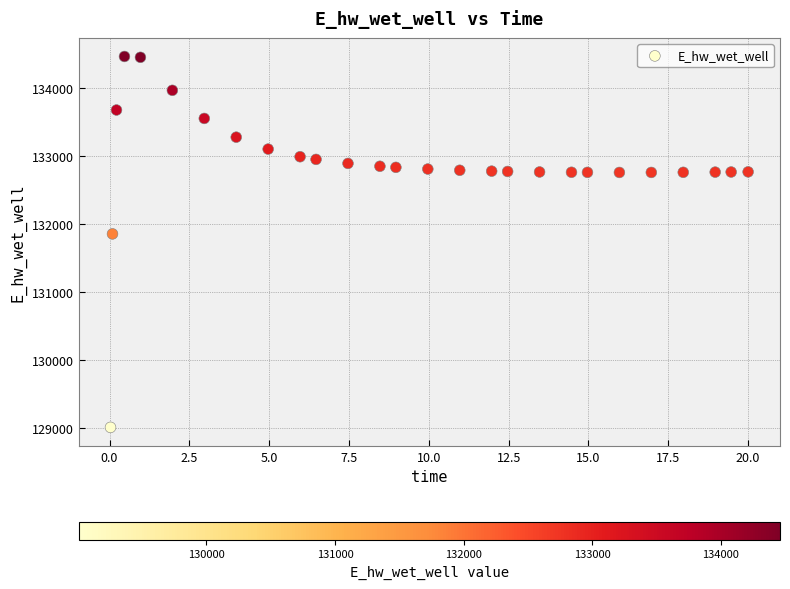

What Y value in the scatter plot is closest to 131732?

131851.1